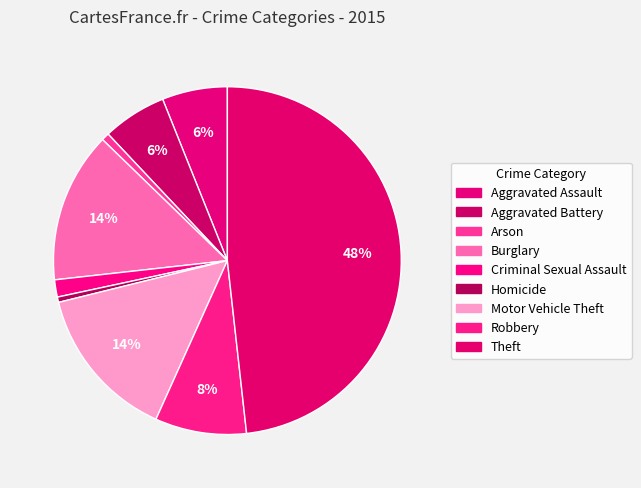

What is the smallest slice in the pie chart?

Homicide